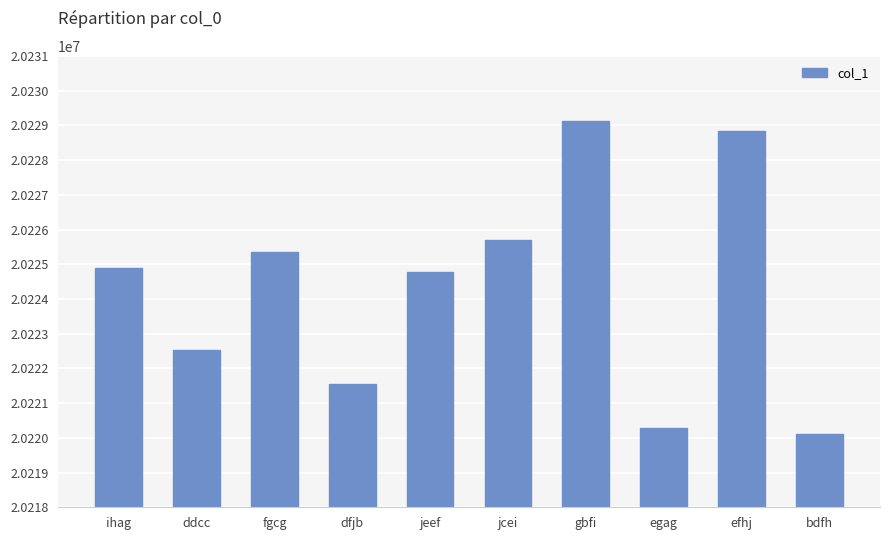

Approximately how many times larger is the value at bdfh compared to gbfi?

1.0